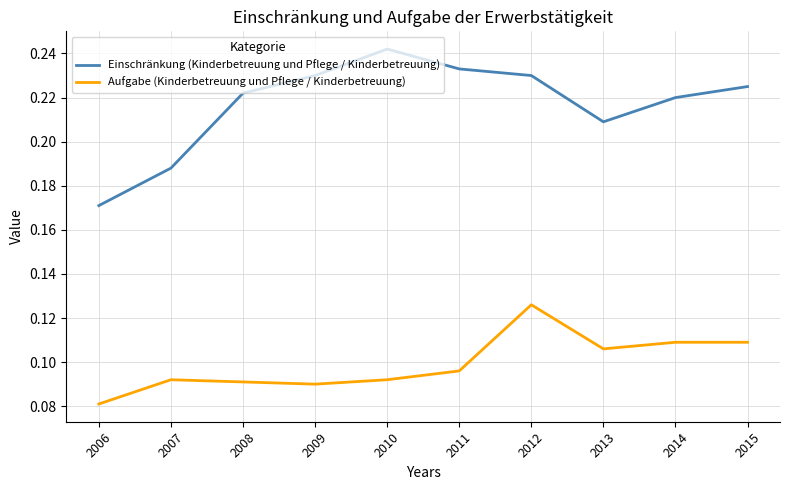

List the series in order of their overall mean, lowest first.

Aufgabe (Kinderbetreuung und Pflege / Kinderbetreuung), Einschränkung (Kinderbetreuung und Pflege / Kinderbetreuung)